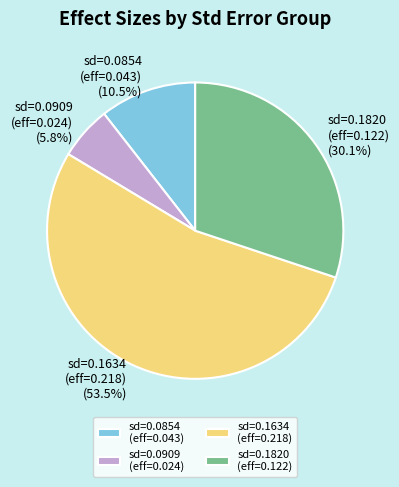

Which has a higher value, sd=0.1634 (eff=0.218) or sd=0.0854 (eff=0.043)?

sd=0.1634 (eff=0.218)